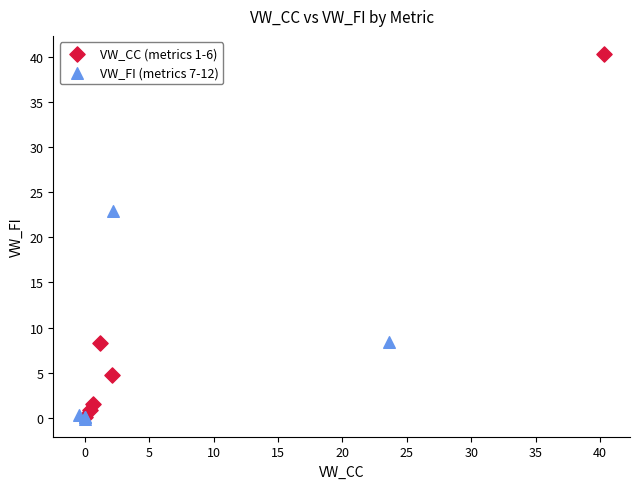

What are all the series names shown in the legend?

VW_CC (metrics 1-6), VW_FI (metrics 7-12)